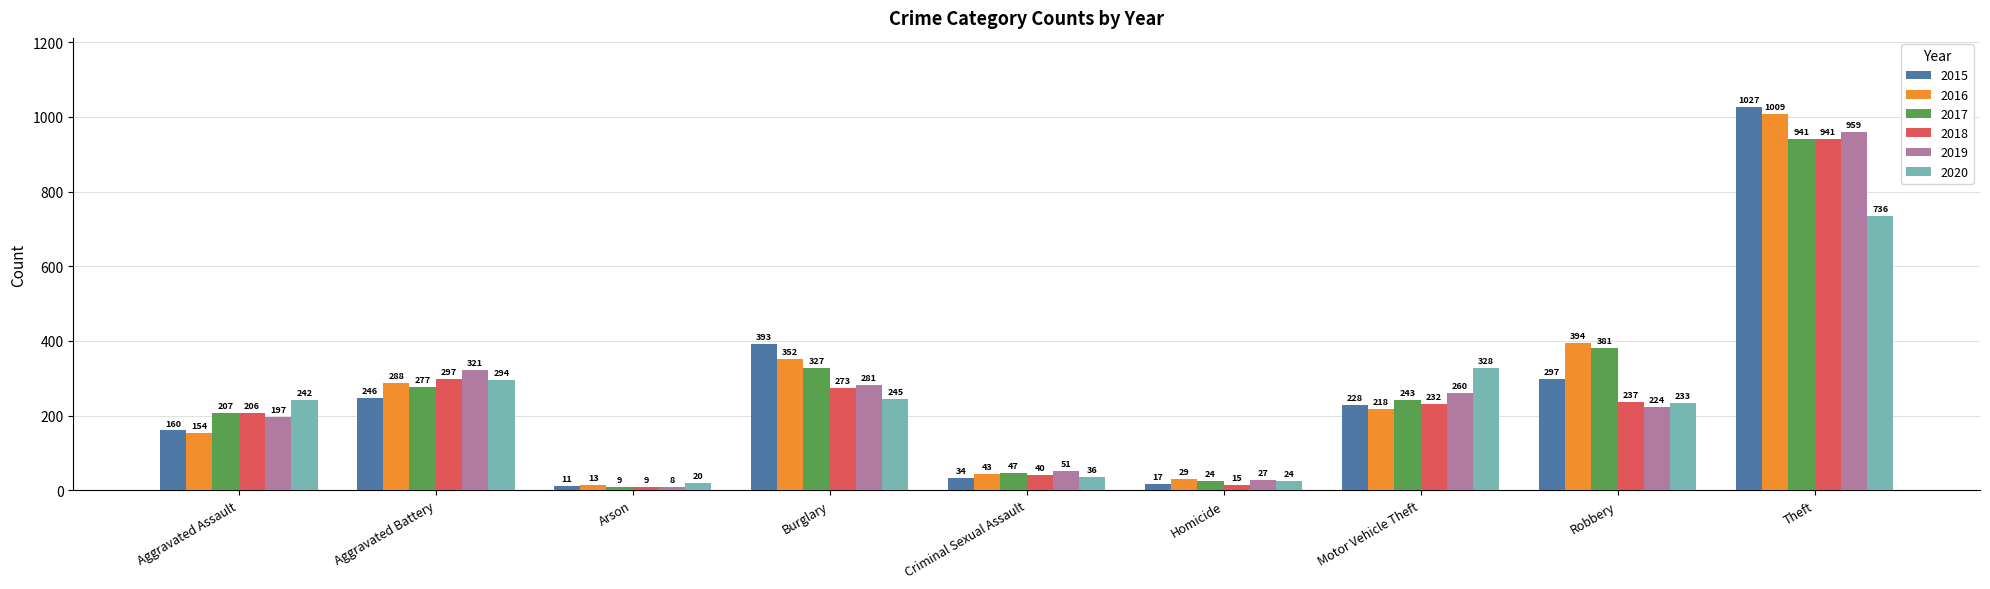

What position from the right is Burglary?

6